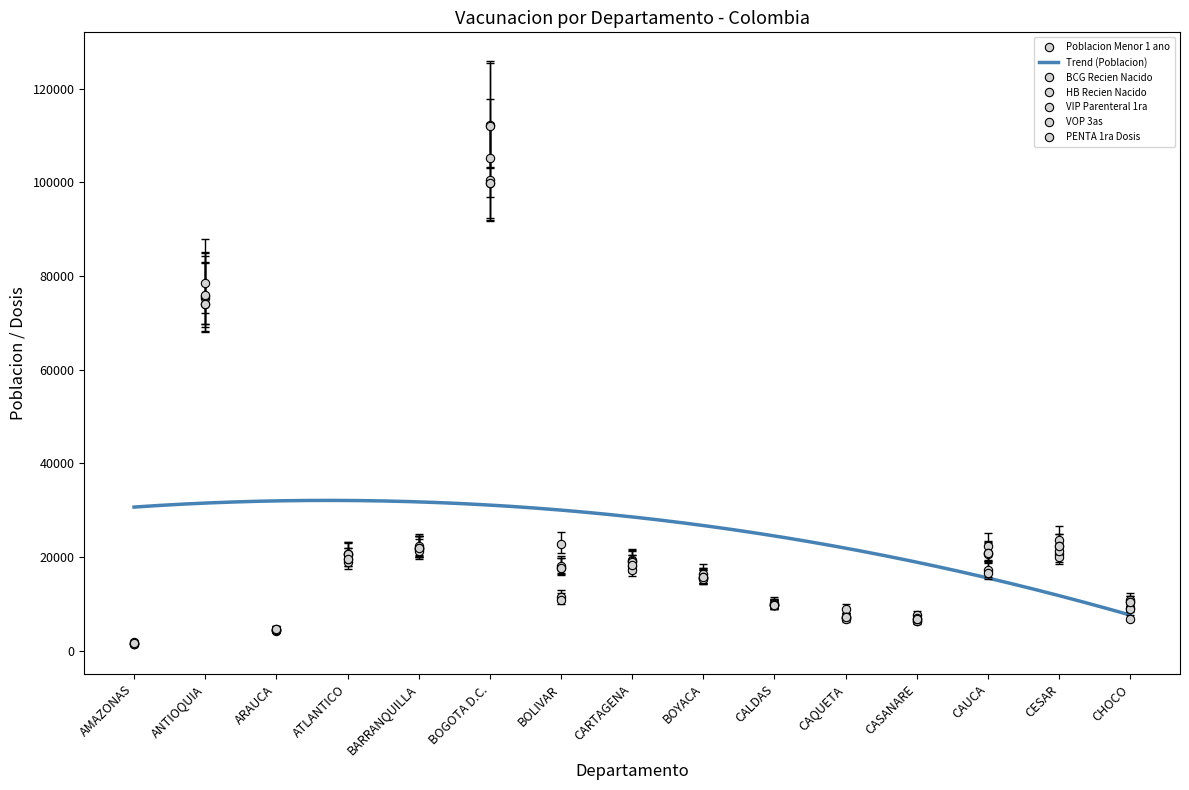

What is the approximate value of VIP Parenteral 1ra at ANTIOQUIA?

75821